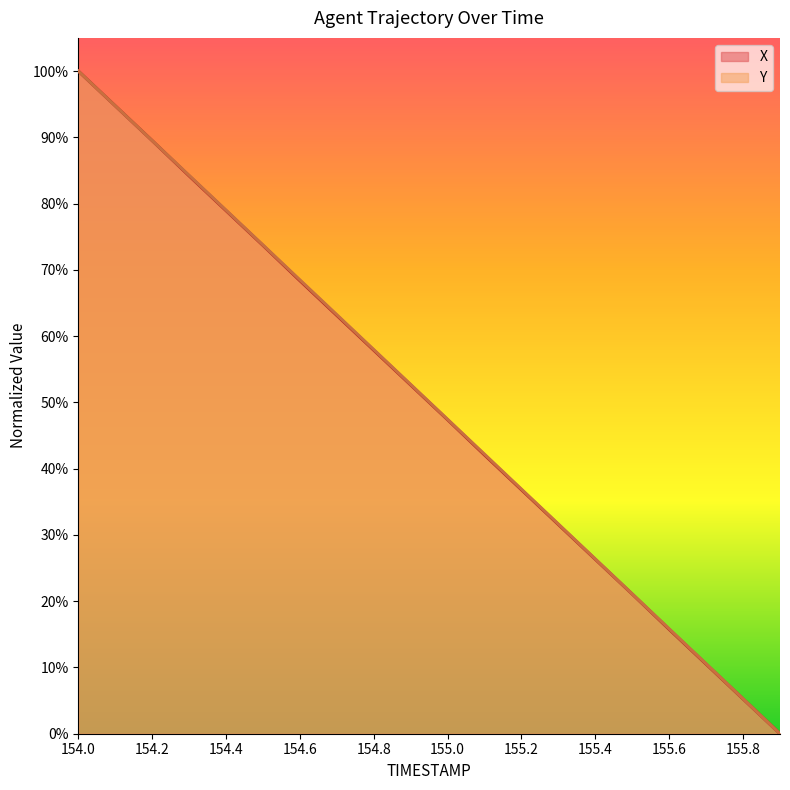

At which category is the sum across all series the highest?

154.0